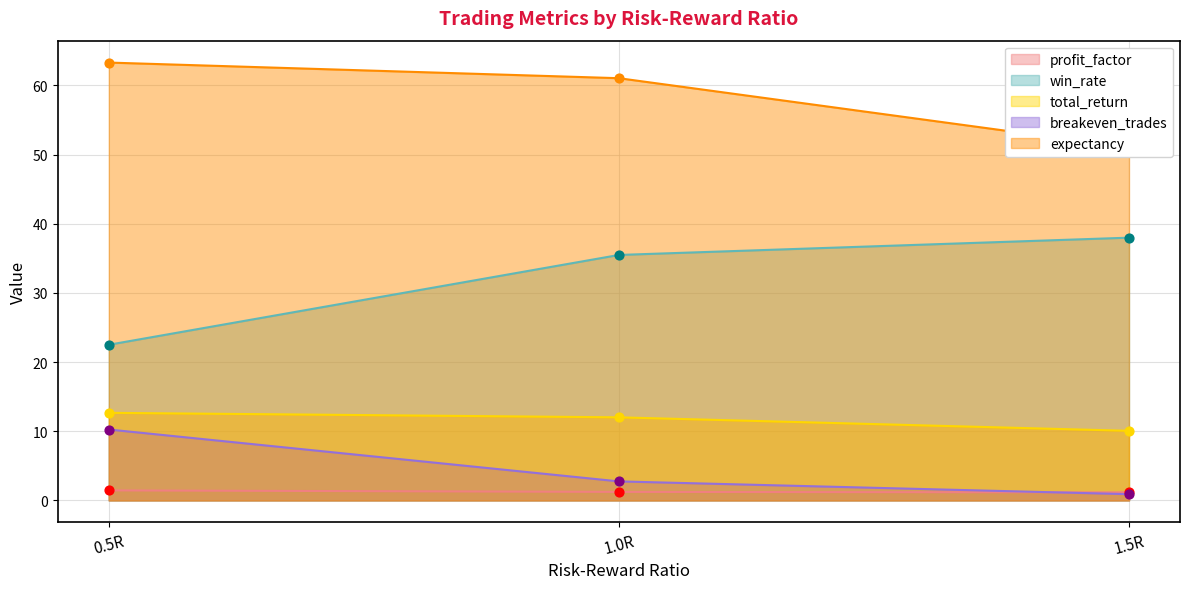

Which series has the widest spread of Y values?

win_rate